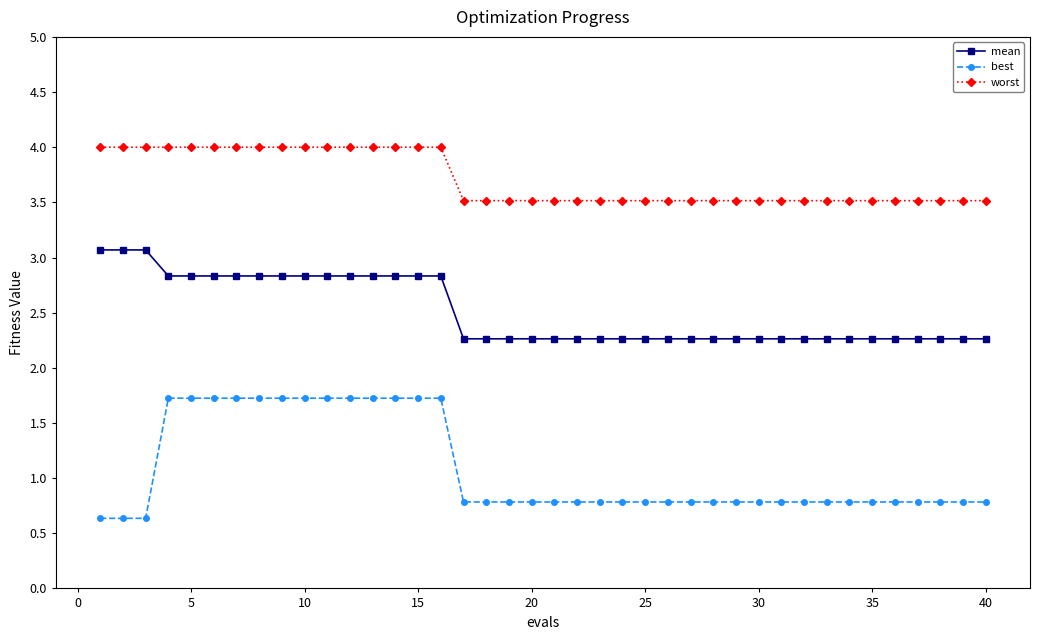

What is the lowest value of the worst series?

3.5